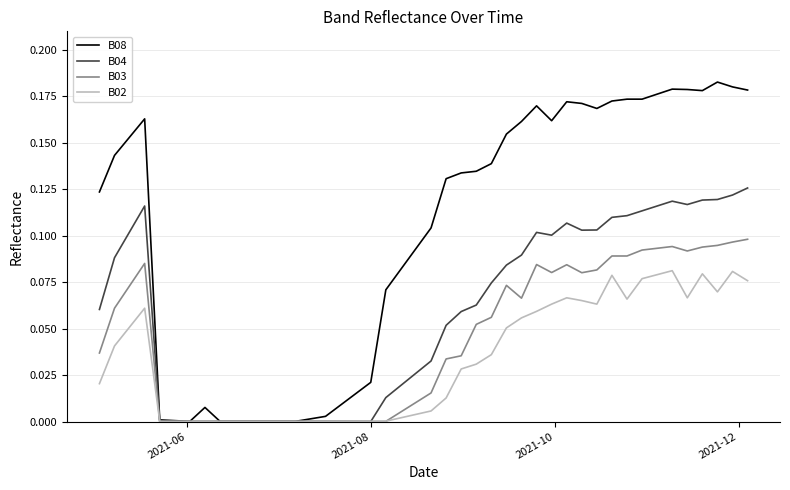

List the series in order of their peak value, highest first.

B08, B04, B03, B02